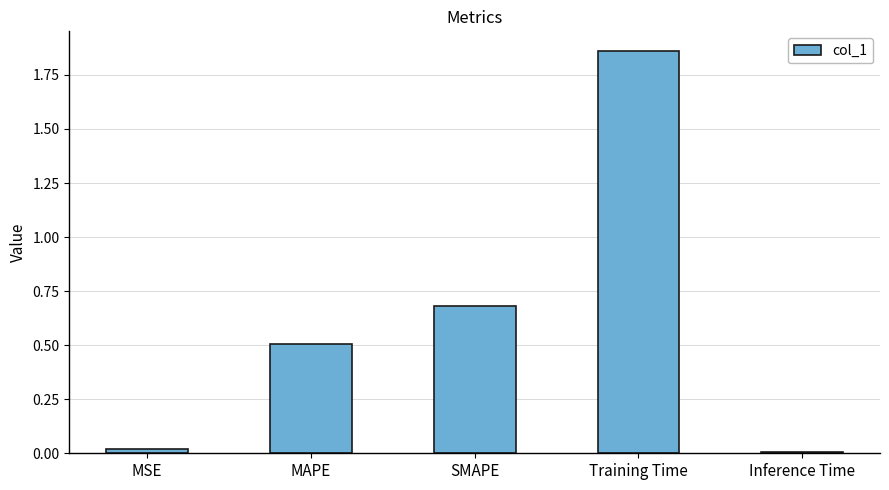

Which label corresponds to the largest value in the chart?

Training Time